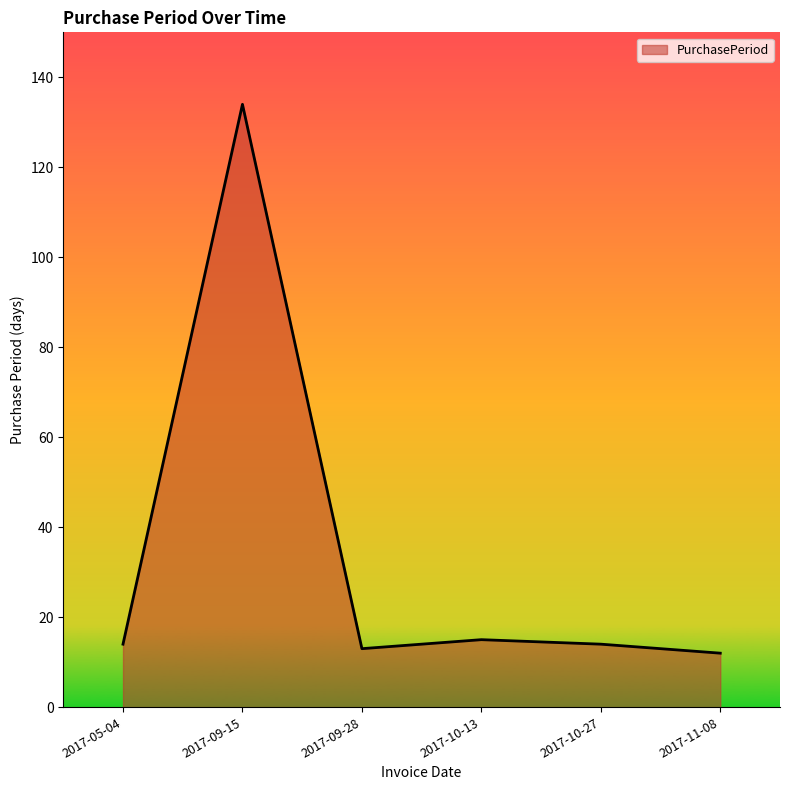

What position from the right is 2017-11-08?

1